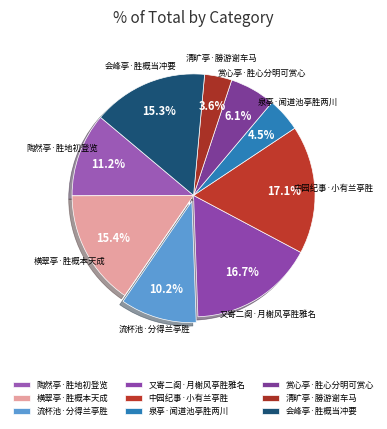

To the nearest percent, what is the average slice percentage?

11%